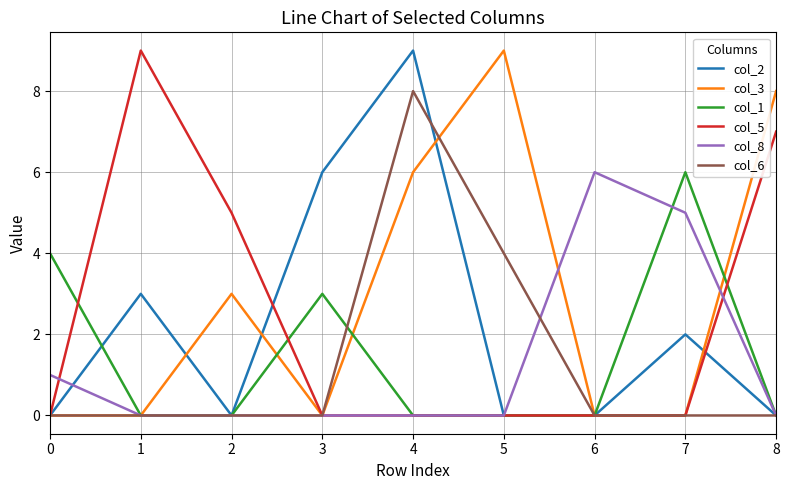

The col_6 series shows 3 at 6. True or false?

False